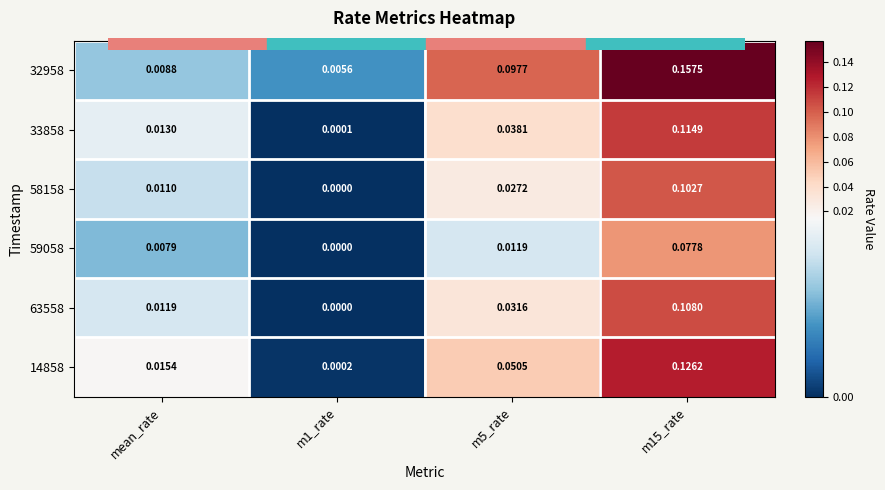

How many distinct data groups are displayed?

6